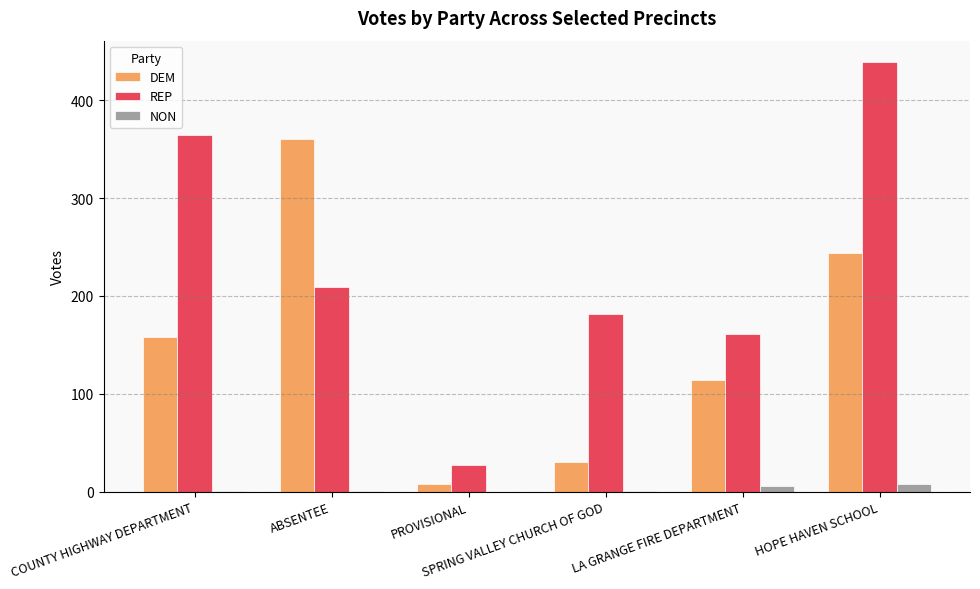

Which series has the largest total across all categories?

REP